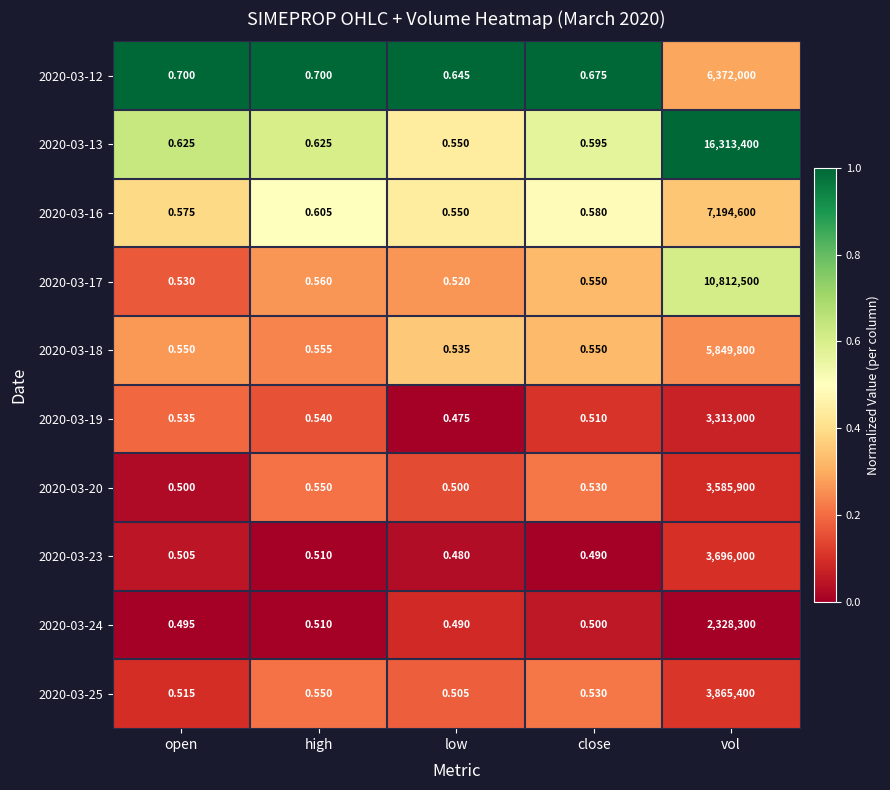

At which label does 2020-03-12 reach its peak?

vol